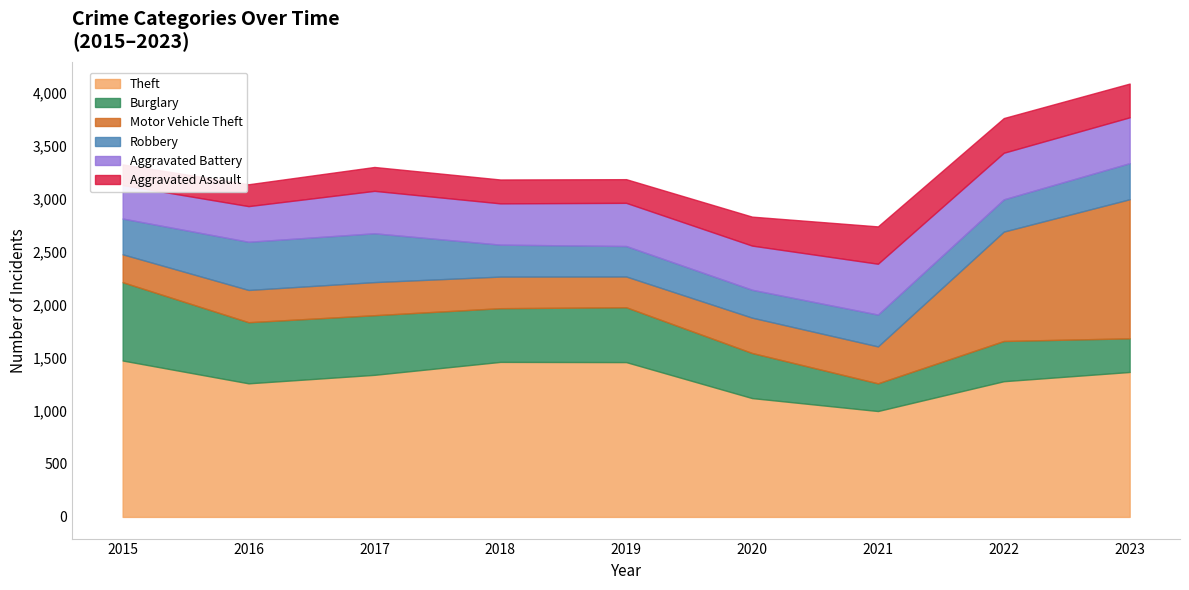

What is the sum of the Burglary values at 2021 and 2019?

778